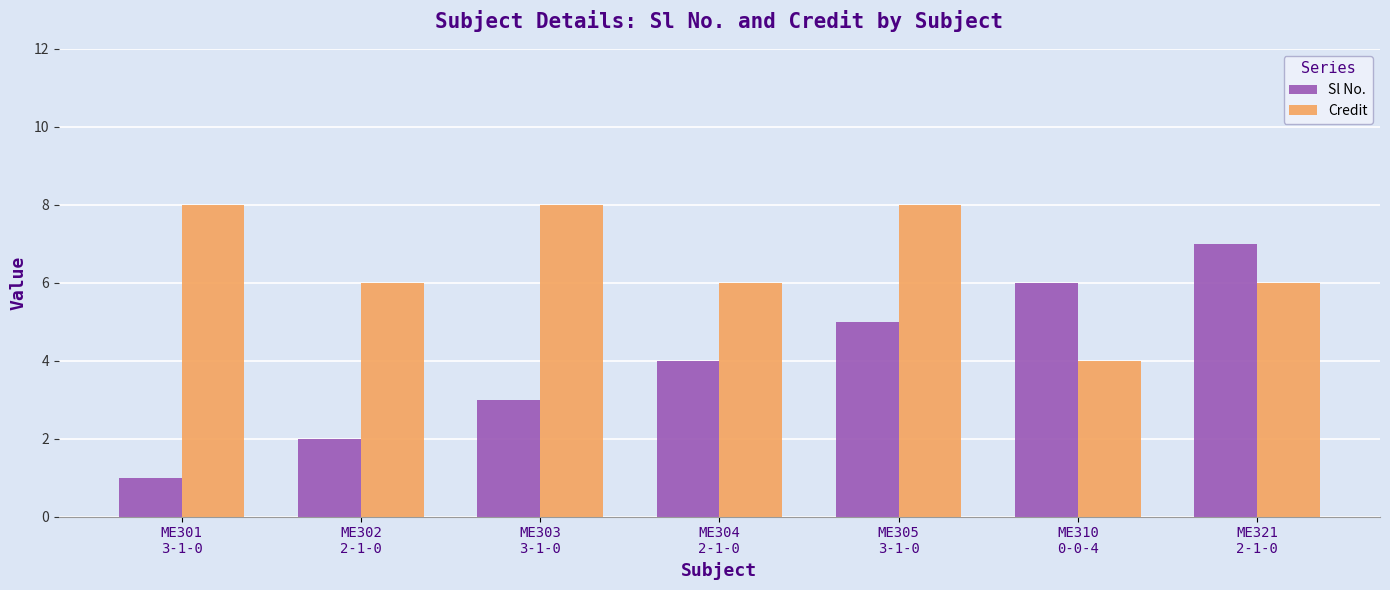

Reading right to left, extract all data points from this chart.

Sl No.: ME321
2-1-0=7	ME310
0-0-4=6	ME305
3-1-0=5	ME304
2-1-0=4	ME303
3-1-0=3	ME302
2-1-0=2	ME301
3-1-0=1
Credit: ME321
2-1-0=6	ME310
0-0-4=4	ME305
3-1-0=8	ME304
2-1-0=6	ME303
3-1-0=8	ME302
2-1-0=6	ME301
3-1-0=8